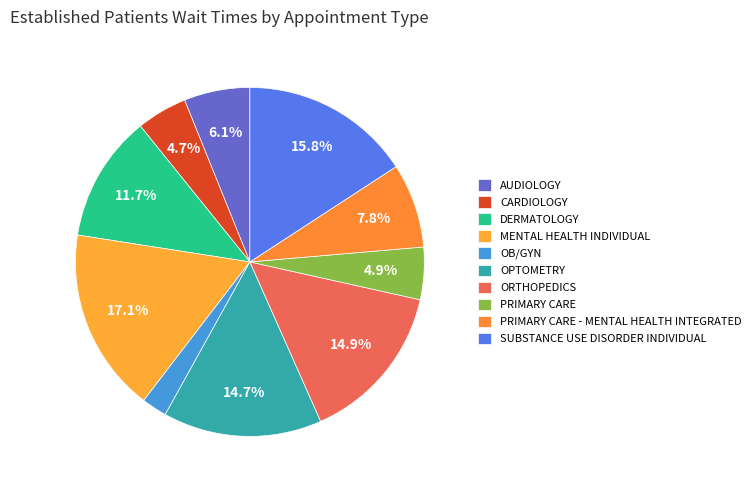

Between OB/GYN and SUBSTANCE USE DISORDER INDIVIDUAL, which is larger?

SUBSTANCE USE DISORDER INDIVIDUAL